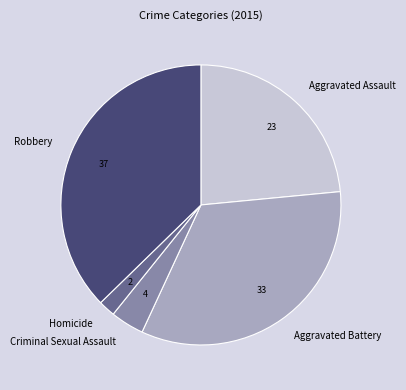

How many slices are in this pie chart?

5